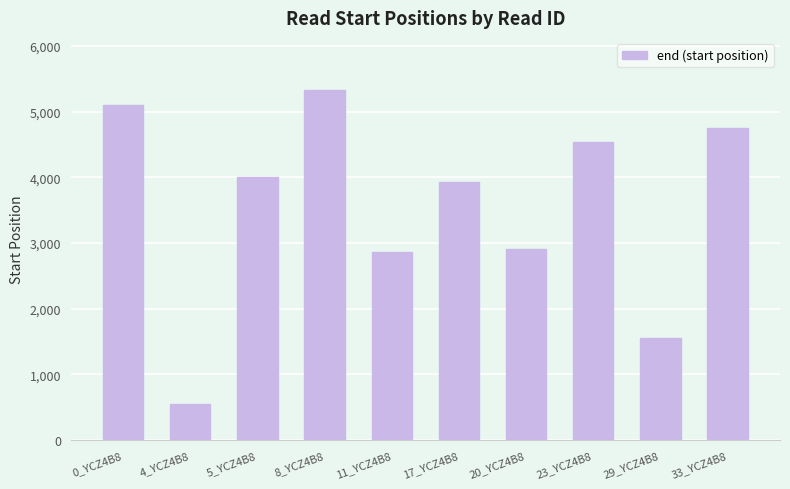

Reading left to right, list all the values displayed in this chart.

5096	545	4005	5326	2863	3931	2903	4537	1552	4748